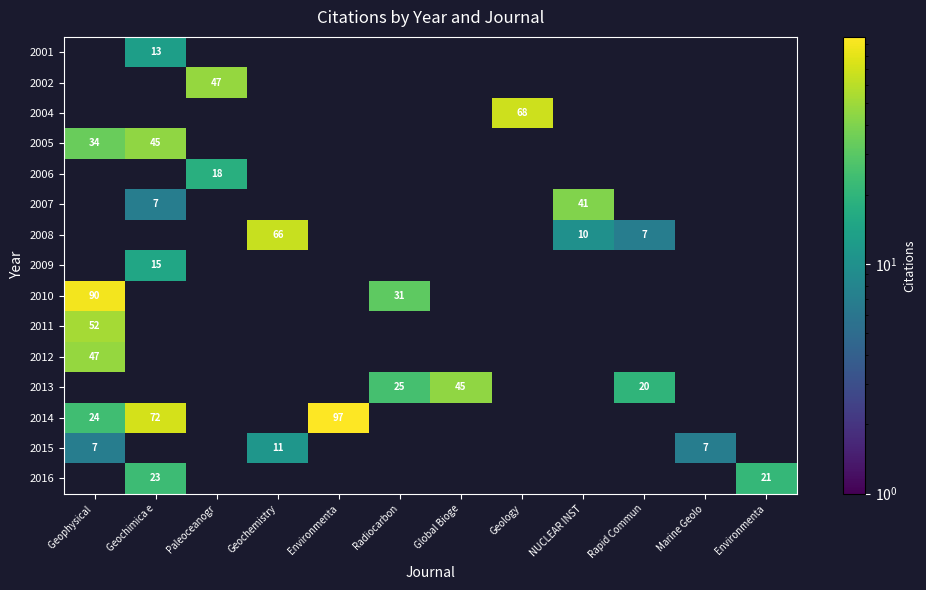

List the series in order of their peak value, lowest first.

2015, 2001, 2009, 2006, 2016, 2007, 2005, 2013, 2002, 2012, 2011, 2008, 2004, 2010, 2014